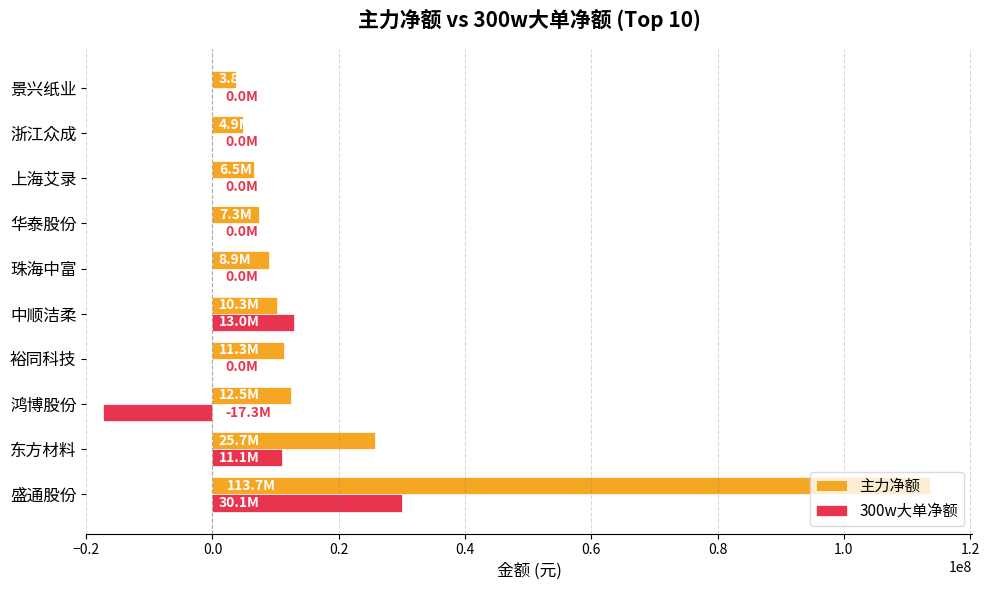

Is it true that 300w大单净额 equals -27023833 at 珠海中富?

False